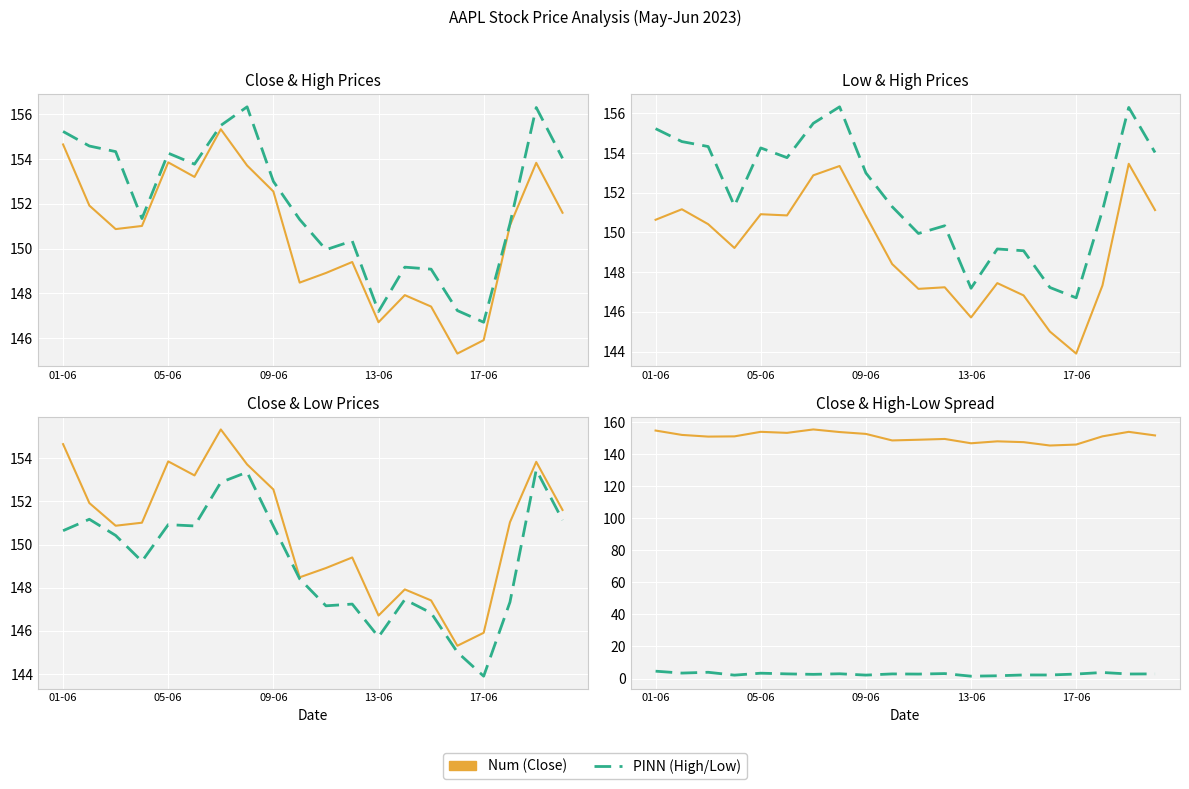

What is the average value of the High series?

152.0